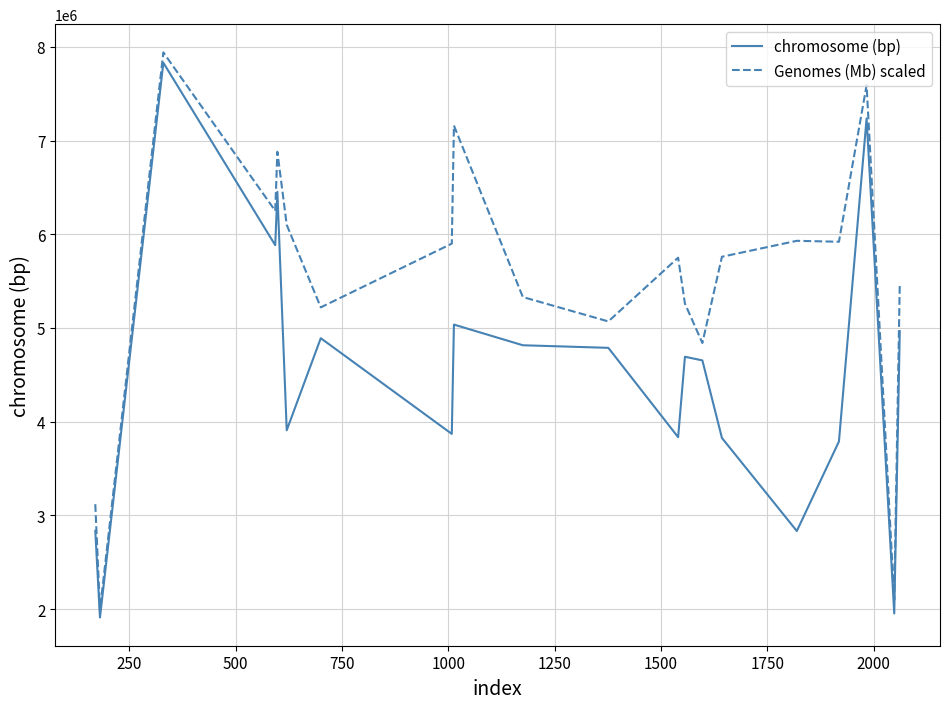

What is the greatest value displayed?

7940000